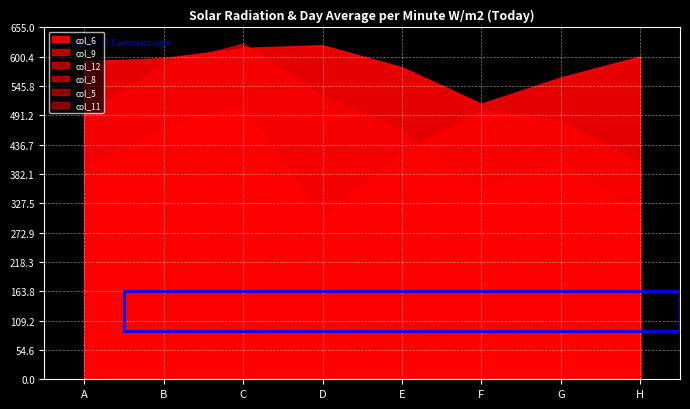

Which series has the largest total across all categories?

col_6